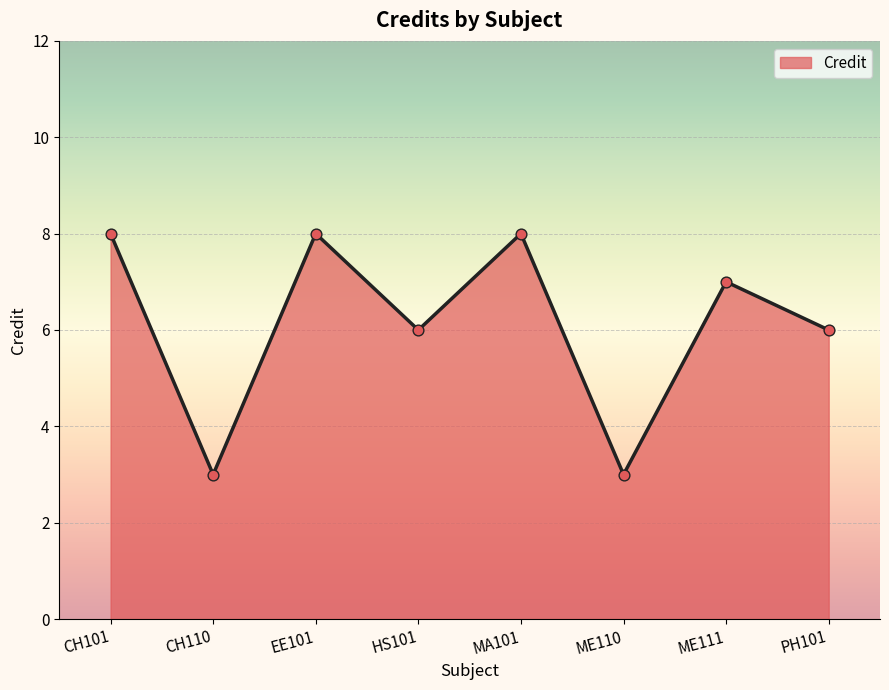

Which has a higher value, ME111 or CH110?

ME111